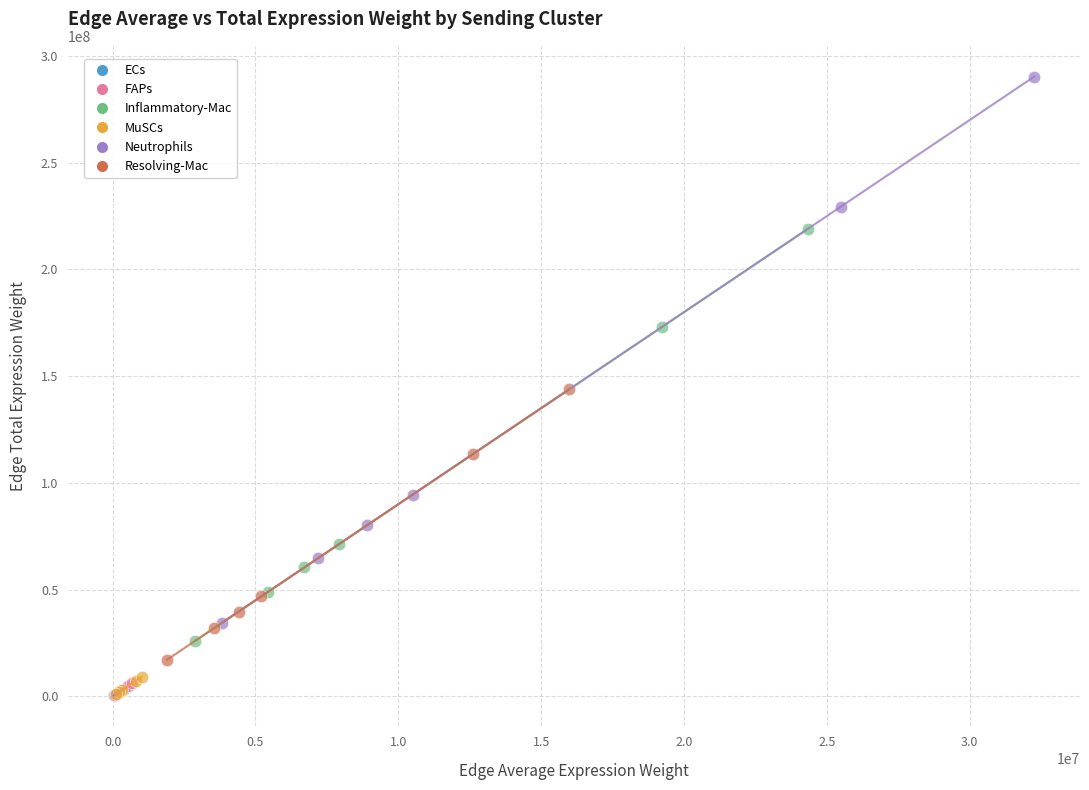

Which series reaches the maximum Y coordinate?

Neutrophils